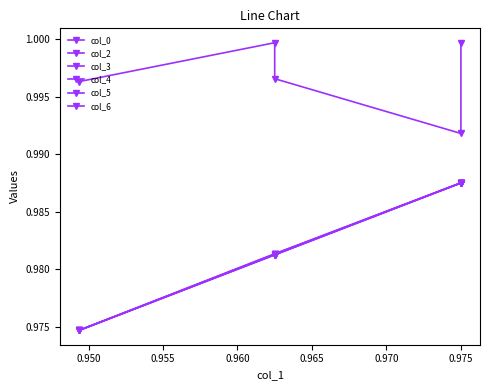

What is the average value of the col_0 series?

1.0